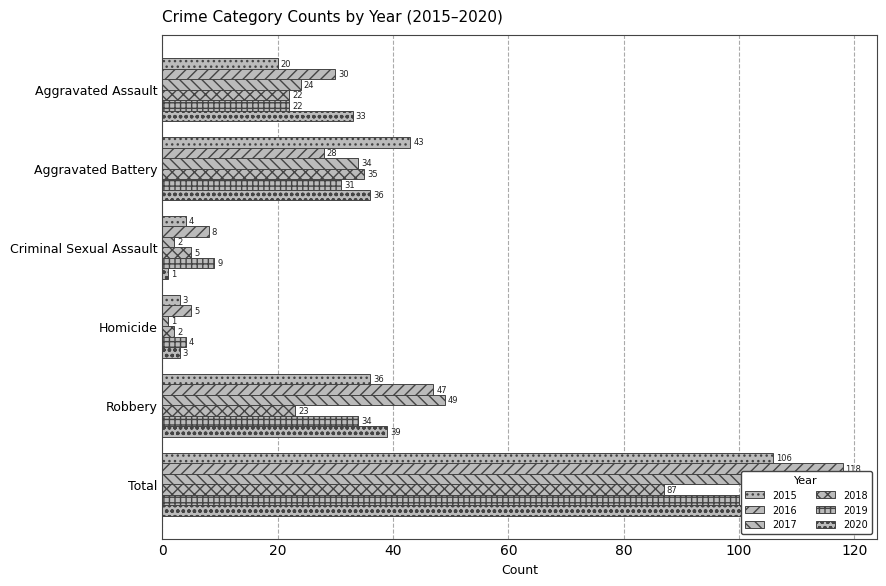

What is the value of the 2016 bar at the 3rd from the left?

8